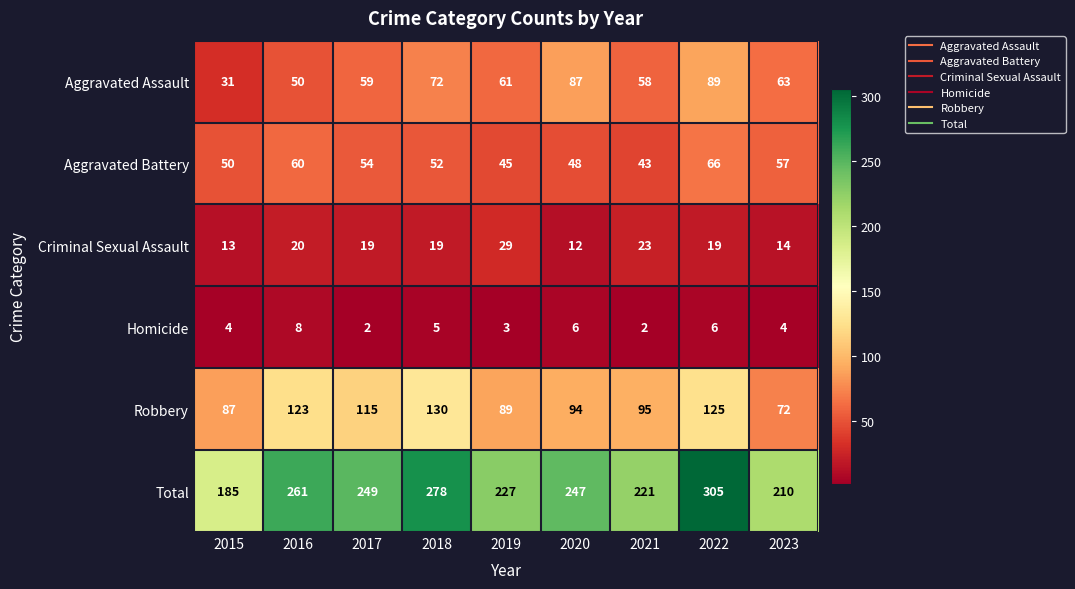

List the labels in order of Aggravated Assault value, smallest first.

2015, 2016, 2021, 2017, 2019, 2023, 2018, 2020, 2022